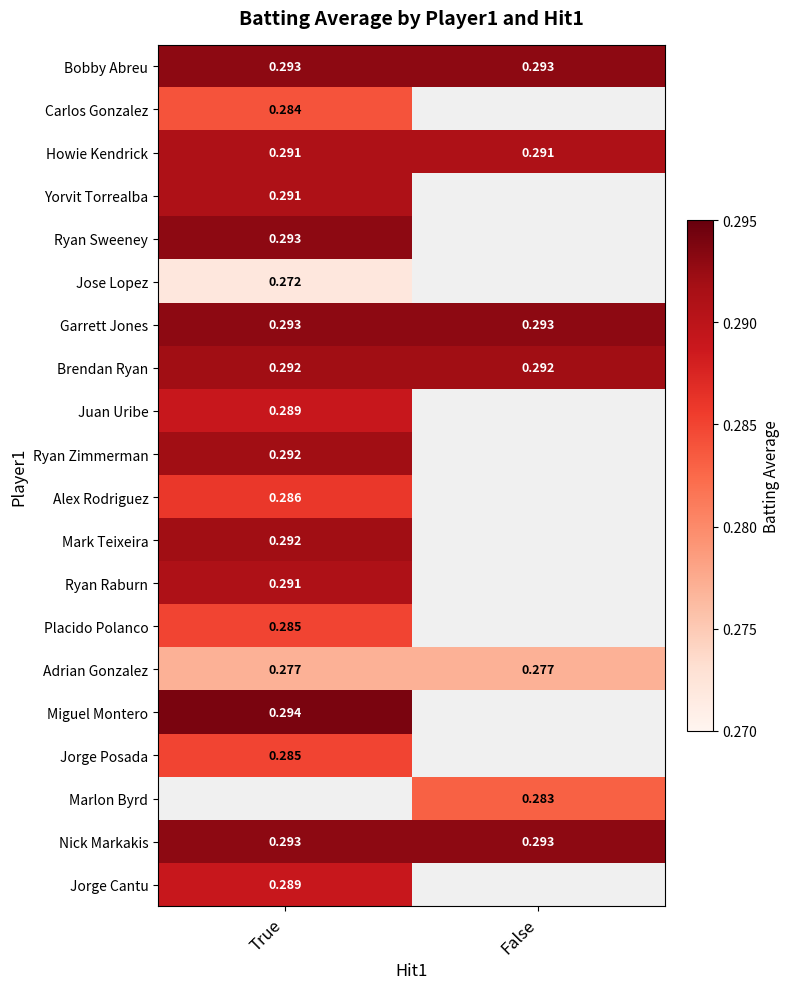

Is the value of Garrett Jones at True greater than the value of Brendan Ryan at True?

Yes